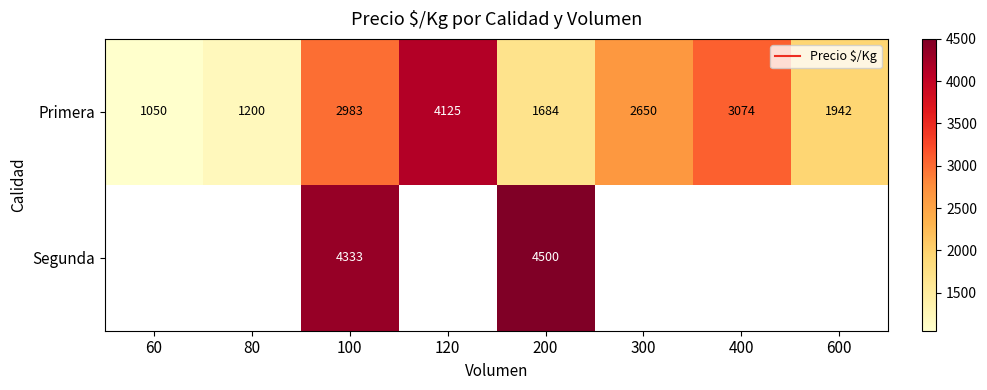

Which series changed the most between 120 and 200?

Primera